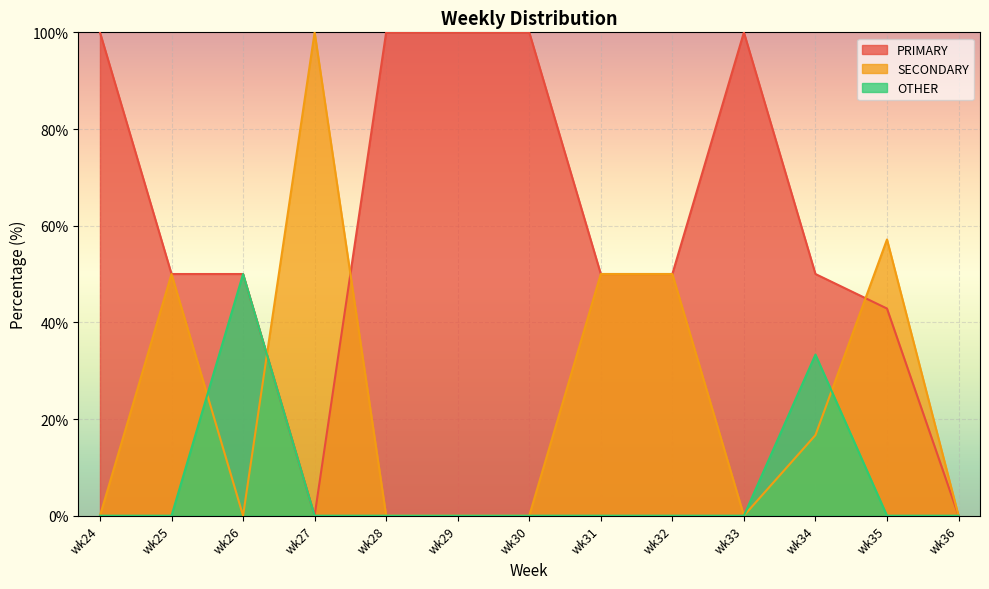

Reading left to right, list all the values displayed in this chart.

PRIMARY: wk24=100.0	wk25=50.0	wk26=50.0	wk27=0.0	wk28=100.0	wk29=100.0	wk30=100.0	wk31=50.0	wk32=50.0	wk33=100.0	wk34=50.0	wk35=42.9	wk36=0.0
SECONDARY: wk24=0.0	wk25=50.0	wk26=0.0	wk27=100.0	wk28=0.0	wk29=0.0	wk30=0.0	wk31=50.0	wk32=50.0	wk33=0.0	wk34=16.7	wk35=57.1	wk36=0.0
OTHER: wk24=0.0	wk25=0.0	wk26=50.0	wk27=0.0	wk28=0.0	wk29=0.0	wk30=0.0	wk31=0.0	wk32=0.0	wk33=0.0	wk34=33.3	wk35=0.0	wk36=0.0